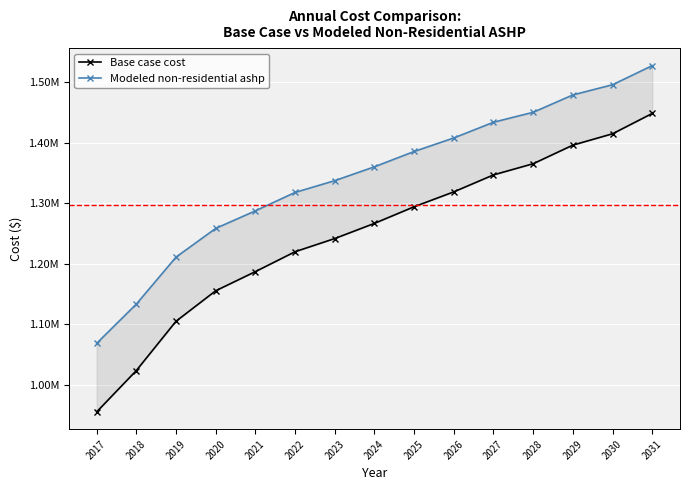

What are all the series names shown in the legend?

Base case cost, Modeled non-residential ashp